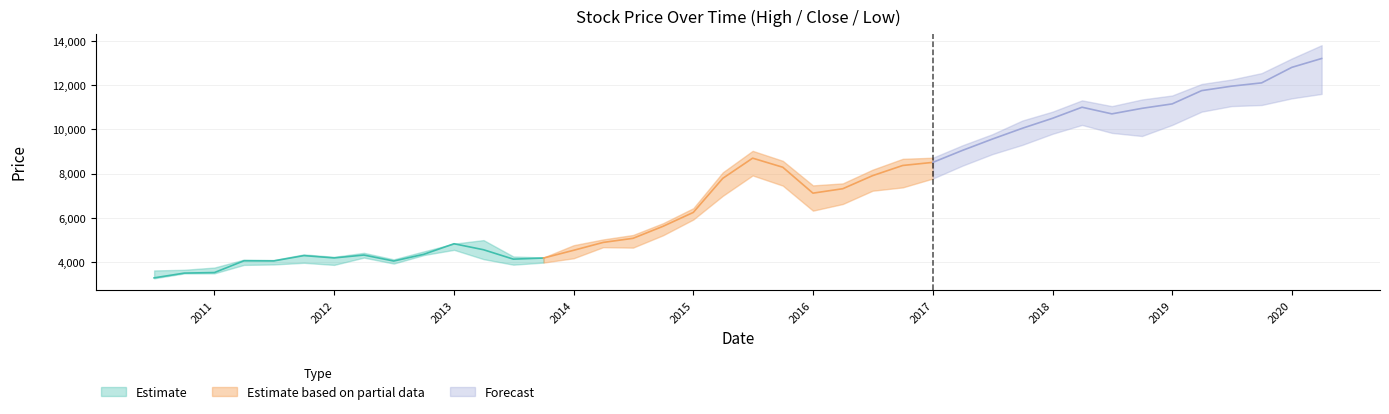

At how many categories does at least one series exceed 10568?

10